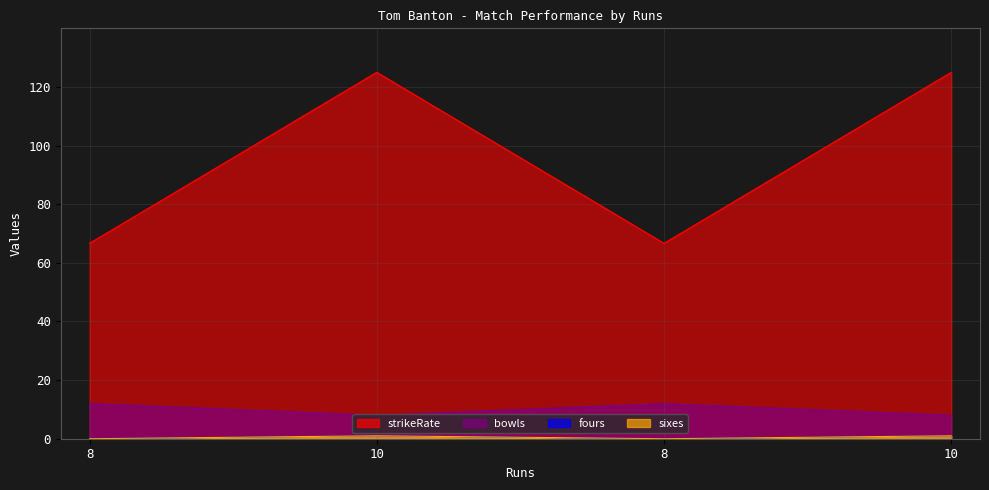

True or false: fours and strikeRate cross at least once.

False